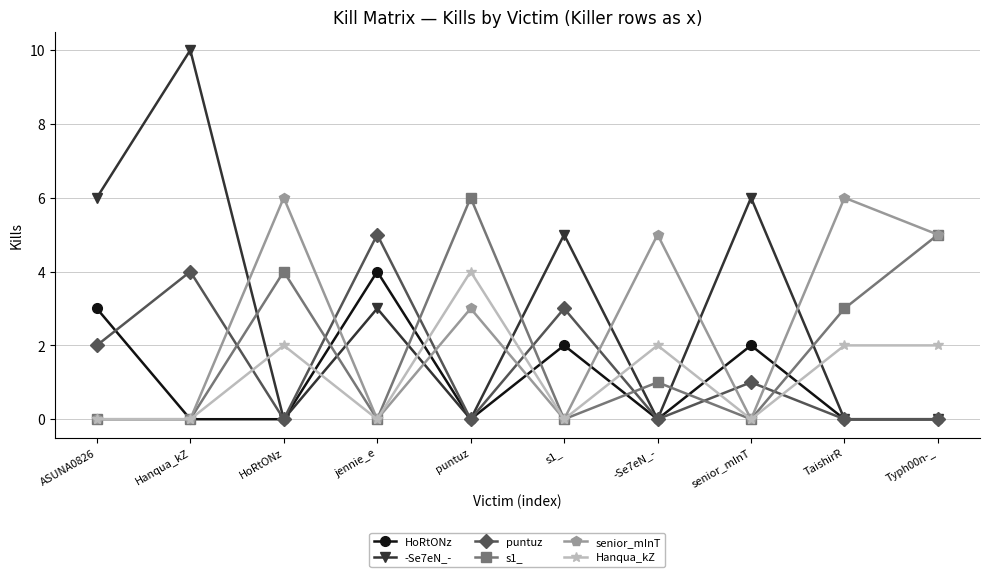

Does the chart display data point markers on the line(s)?

Yes